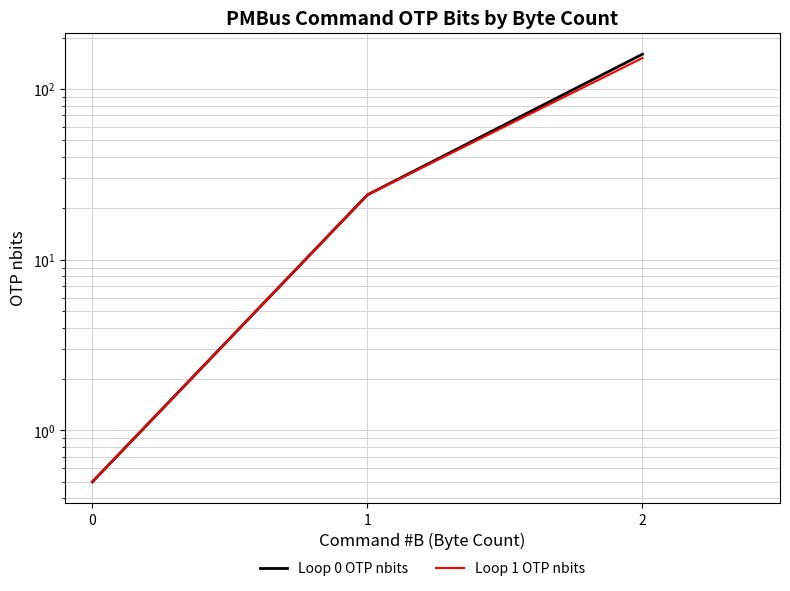

Does the chart have visible grid lines?

Yes